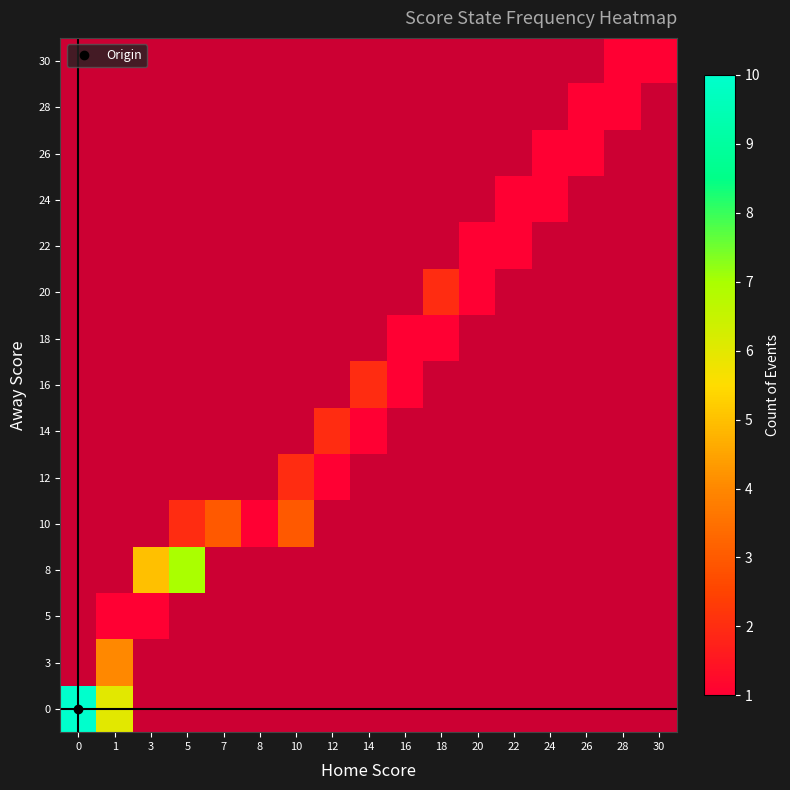

What is the smallest value displayed?

1.0